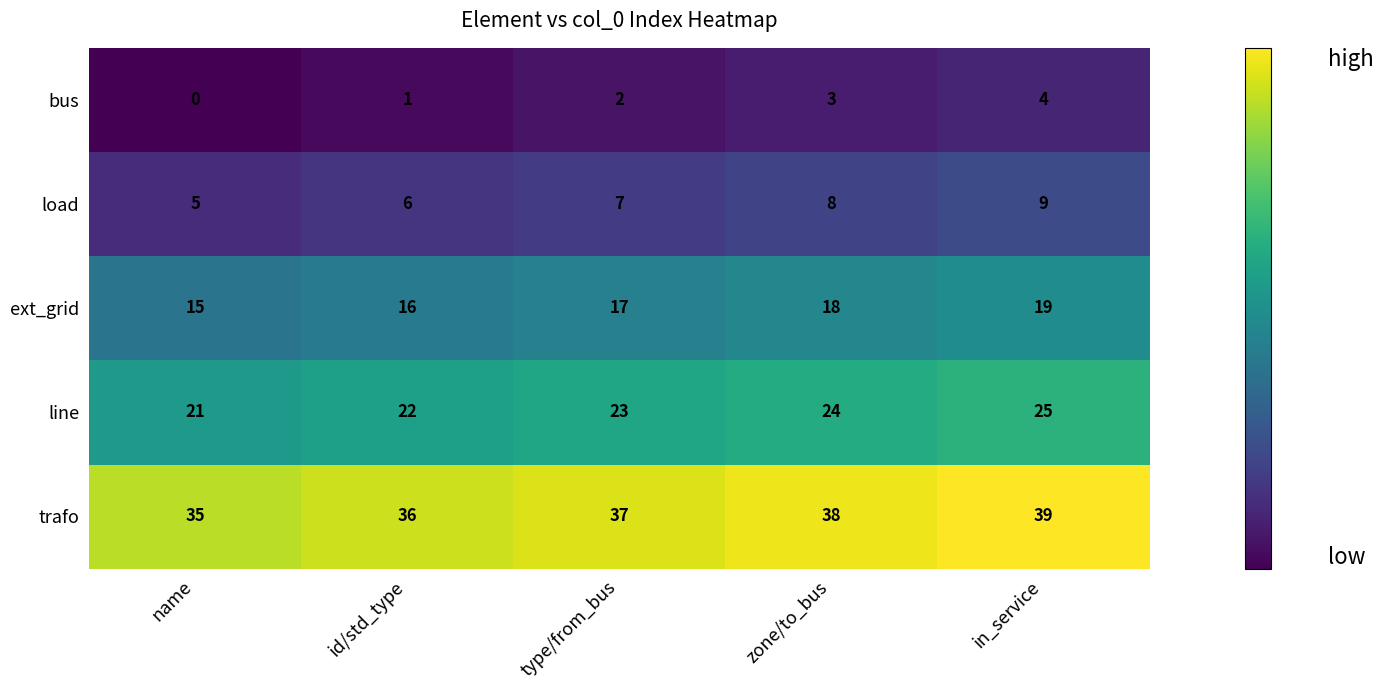

What is the sum of the load values at zone/to_bus and name?

13